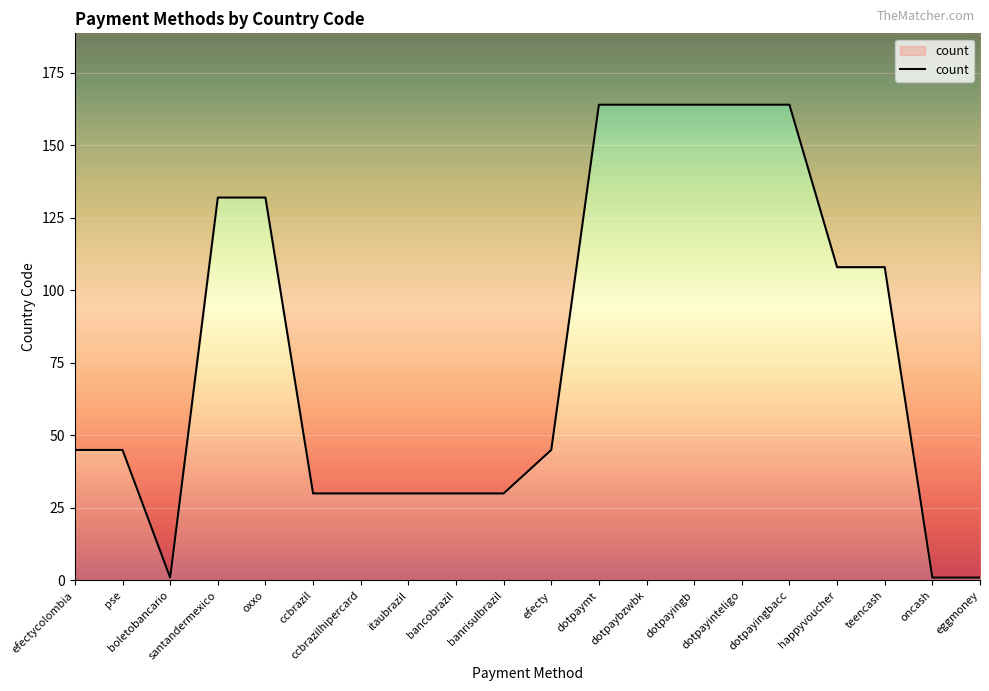

Rank the categories by value from lowest to highest.

boletobancario, oncash, eggmoney, ccbrazil, ccbrazilhipercard, itaubrazil, bancobrazil, banrisulbrazil, efectycolombia, pse, efecty, happyvoucher, teencash, santandermexico, oxxo, dotpaymt, dotpaybzwbk, dotpayingb, dotpayinteligo, dotpayingbacc